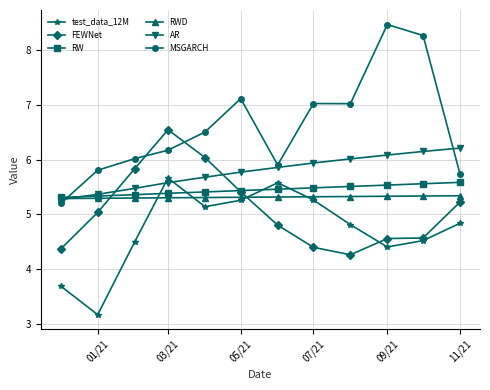

Does the chart display data point markers on the line(s)?

Yes